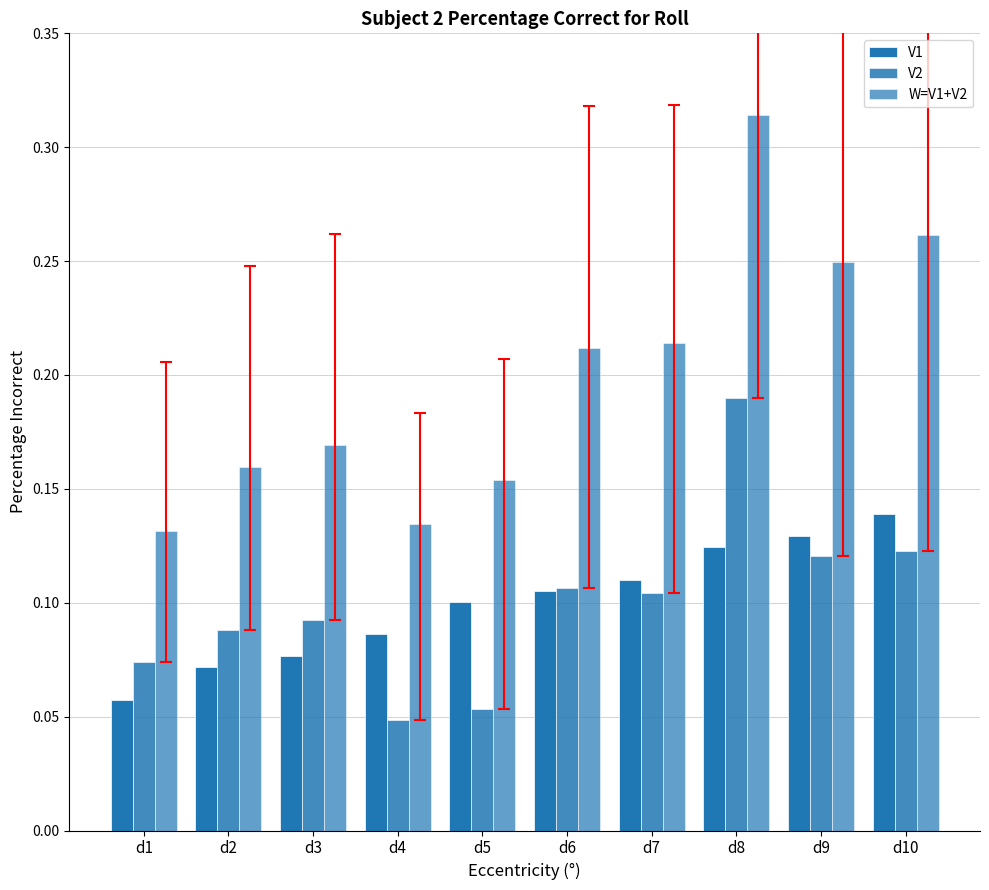

Between d5 and d8, which is larger?

d8